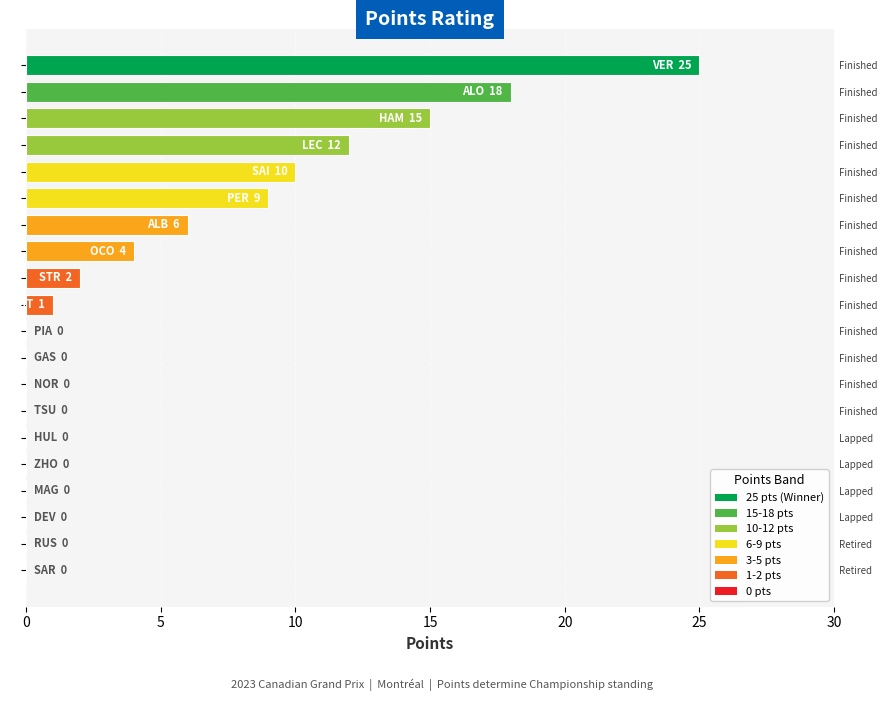

List the labels in order of value, smallest first.

Finished, Finished, Finished, Finished, Lapped, Lapped, Lapped, Lapped, Retired, Retired, Finished, Finished, Finished, Finished, Finished, Finished, Finished, Finished, Finished, Finished